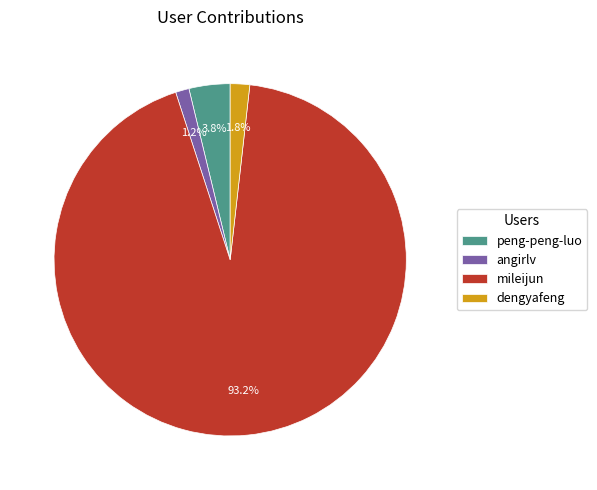

Count the number of slices in the pie.

4